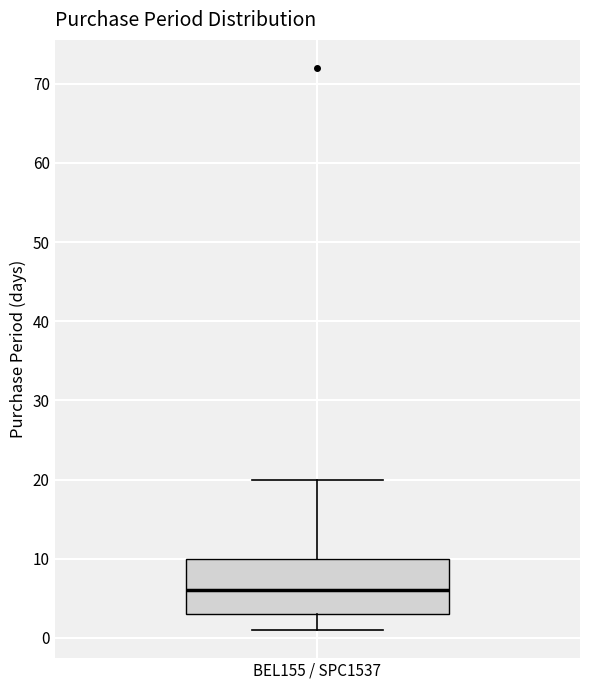

Transcribe this box plot: give where the median line is, the range the box spans, and where the two whiskers end, as read against the y-axis. The values are not printed on the chart, so give them approximately, as read against the axis.

median 6, box 3 to 10, whiskers 1 to 20